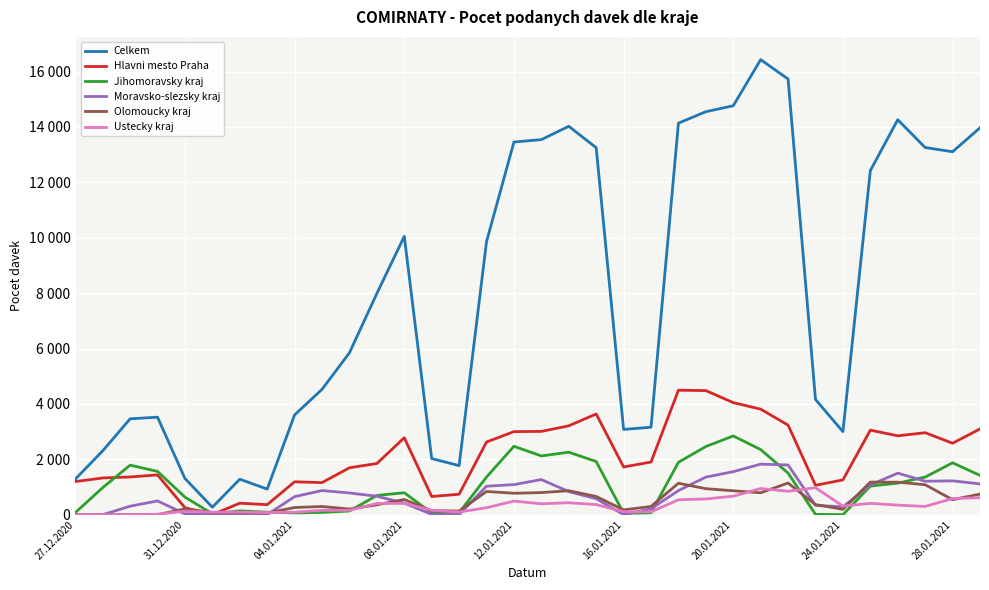

Which series has the largest range (max minus min)?

Celkem